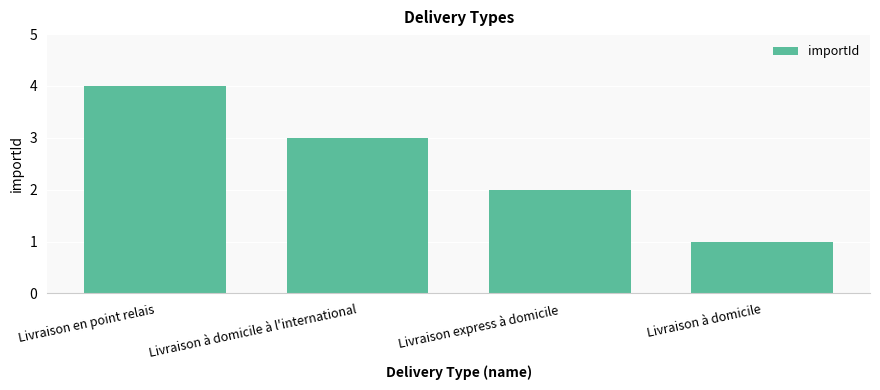

The chart shows a value of 1 at Livraison à domicile. True or false?

True